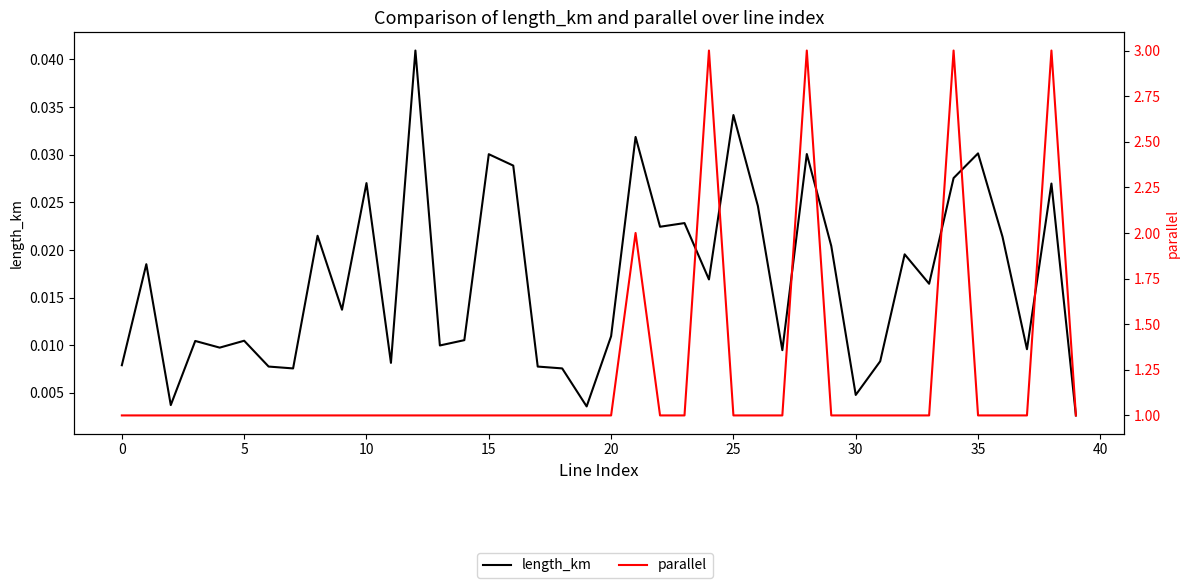

At which category does the chart reach its minimum across all series?

39